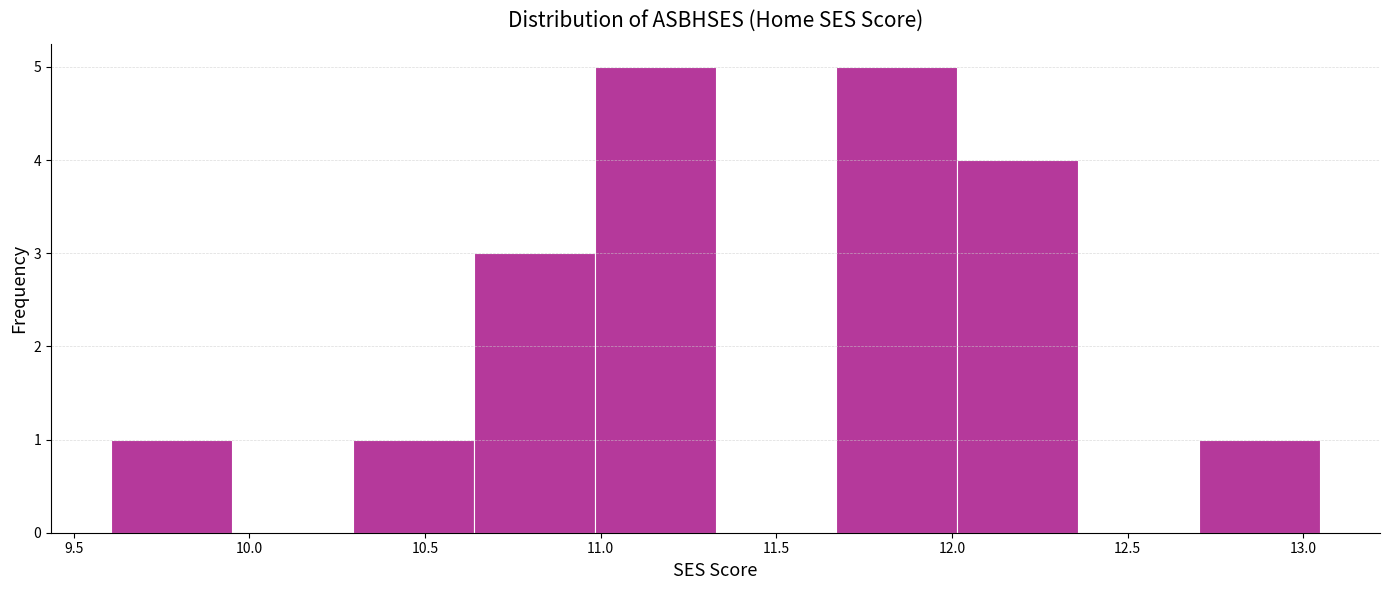

What is the height of the bar covering 10.65 to 11.00 on the x-axis? Neither the bar edges nor the heights are printed on the chart, so give them approximately, as read against the axes.

3